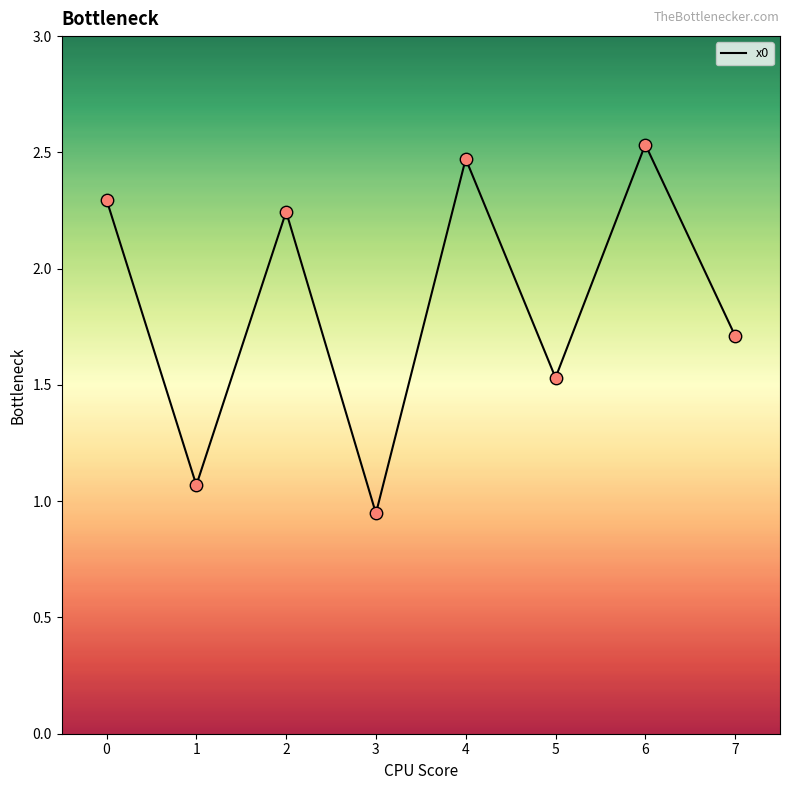

What is the change in value from 2 to 5?

-0.7